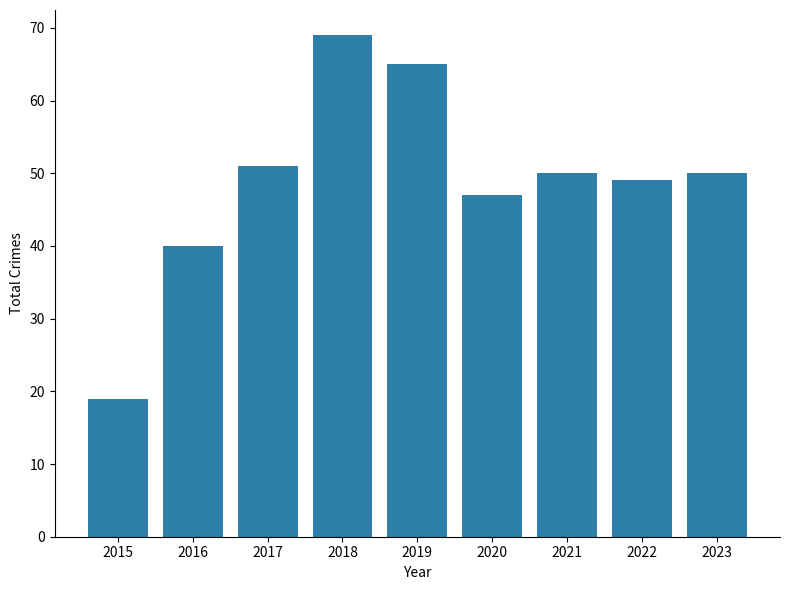

What is the maximum value shown in the chart?

69